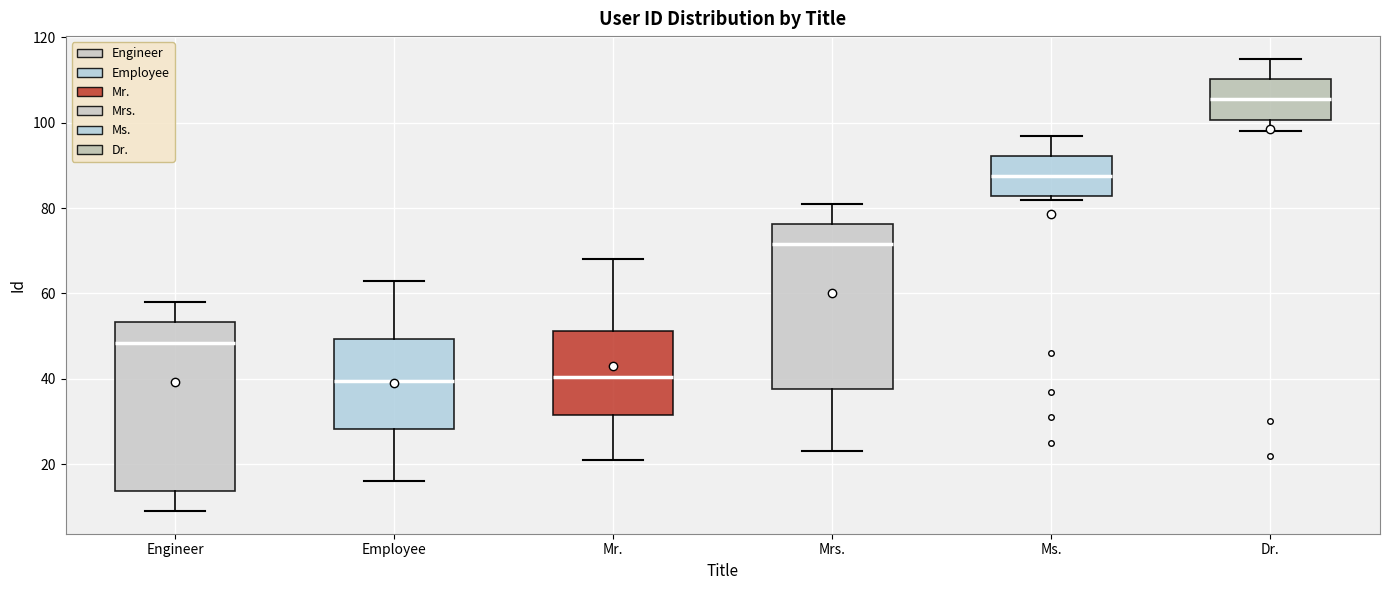

Reading left to right, read every box against the y-axis: the position of its median line, the range the box covers, and the ends of its whiskers. The values are not printed on the chart, so give them approximately, as read against the axis.

Engineer: median 48, box 14 to 54, whiskers 10 to 58
Employee: median 40, box 28 to 50, whiskers 16 to 64
Mr.: median 40, box 32 to 52, whiskers 22 to 68
Mrs.: median 72, box 38 to 76, whiskers 24 to 82
Ms.: median 88, box 82 to 92, whiskers 82 (just below the box's lower edge) to 98
Dr.: median 106, box 100 to 110, whiskers 98 to 116